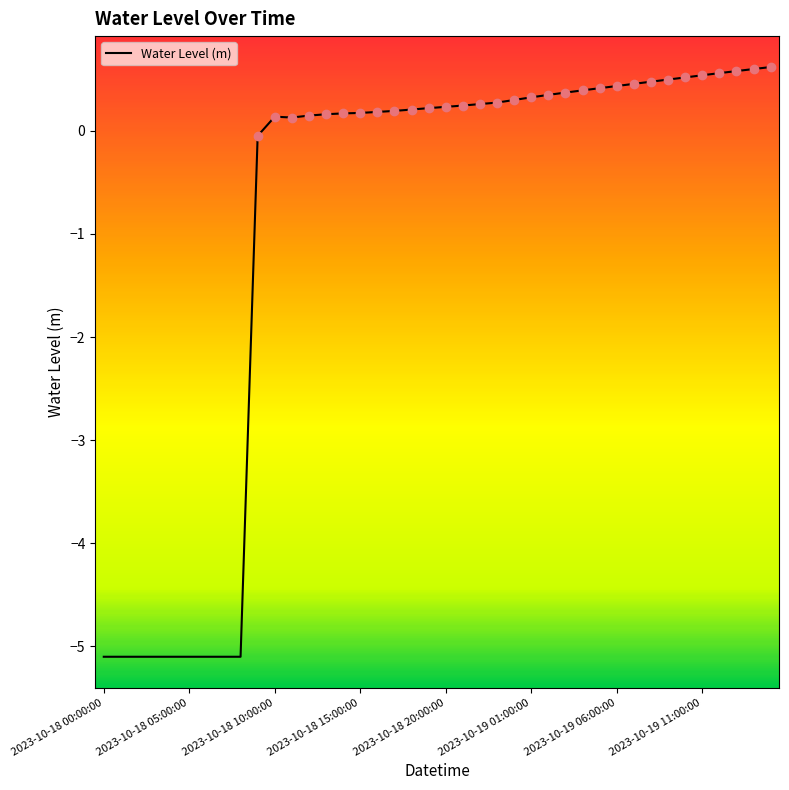

What is the difference between the maximum and minimum values?

5.7